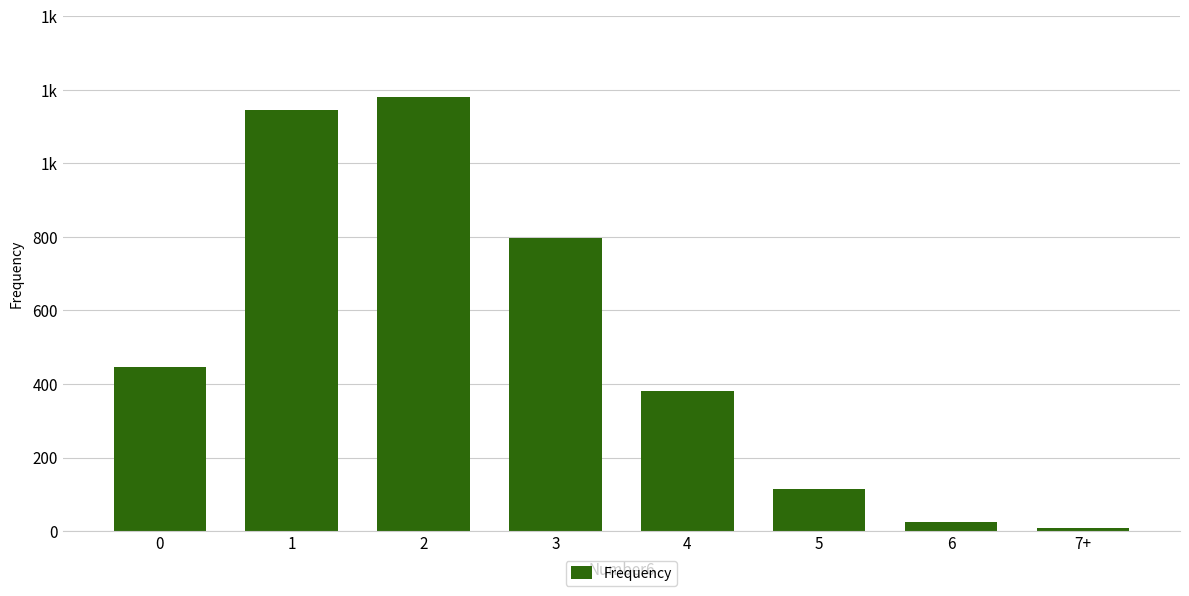

Where does the data first go above 447?

1